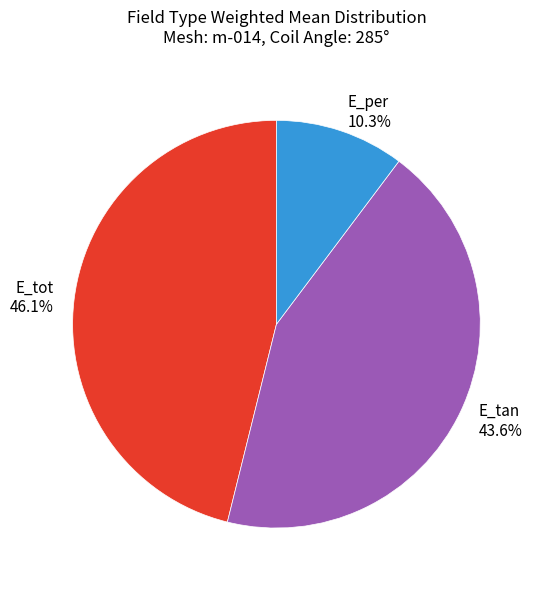

To the nearest percent, what is the difference between the E_per and E_tan slice percentages?

33%